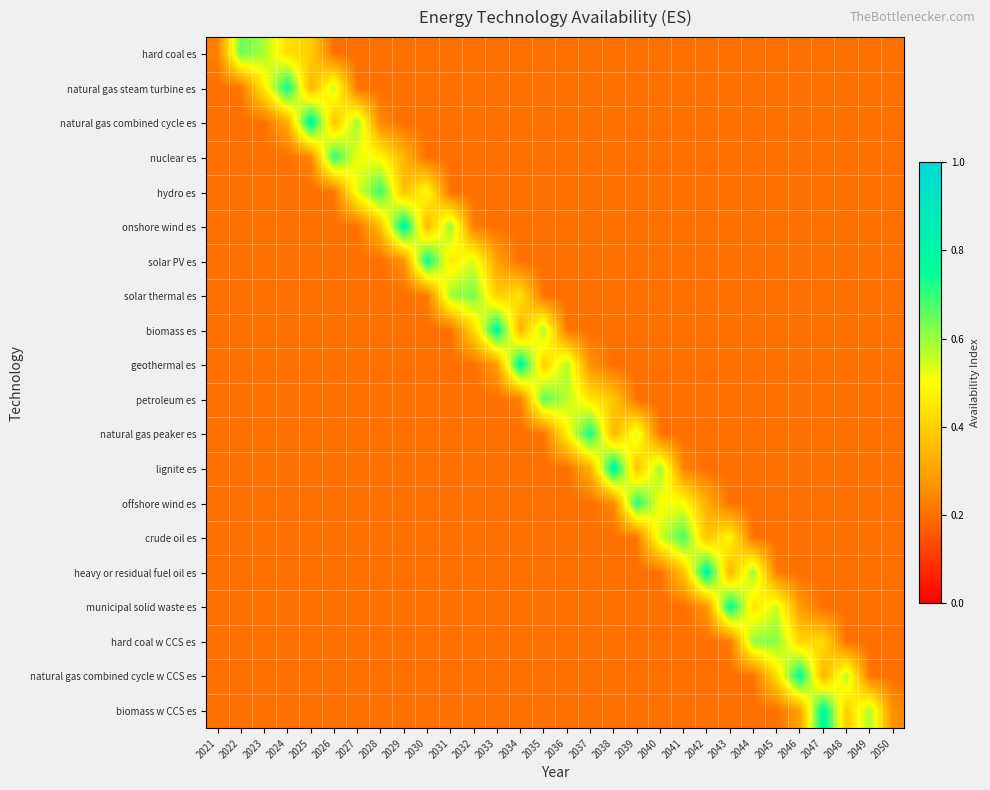

Reading left to right, list all the values displayed in this chart.

hard coal es: 2021=0.2	2022=0.6	2023=0.6	2024=0.4	2025=0.4	2026=0.2	2027=0.2	2028=0.2	2029=0.2	2030=0.2	2031=0.2	2032=0.2	2033=0.2	2034=0.2	2035=0.2	2036=0.2	2037=0.2	2038=0.2	2039=0.2	2040=0.2	2041=0.2	2042=0.2	2043=0.2	2044=0.2	2045=0.2	2046=0.2	2047=0.2	2048=0.2	2049=0.2	2050=0.2
natural gas steam turbine es: 2021=0.2	2022=0.2	2023=0.5	2024=0.7	2025=0.3	2026=0.6	2027=0.2	2028=0.2	2029=0.2	2030=0.2	2031=0.2	2032=0.2	2033=0.2	2034=0.2	2035=0.2	2036=0.2	2037=0.2	2038=0.2	2039=0.2	2040=0.2	2041=0.2	2042=0.2	2043=0.2	2044=0.2	2045=0.2	2046=0.2	2047=0.2	2048=0.2	2049=0.2	2050=0.2
natural gas combined cycle es: 2021=0.2	2022=0.2	2023=0.2	2024=0.3	2025=0.8	2026=0.4	2027=0.6	2028=0.2	2029=0.2	2030=0.2	2031=0.2	2032=0.2	2033=0.2	2034=0.2	2035=0.2	2036=0.2	2037=0.2	2038=0.2	2039=0.2	2040=0.2	2041=0.2	2042=0.2	2043=0.2	2044=0.2	2045=0.2	2046=0.2	2047=0.2	2048=0.2	2049=0.2	2050=0.2
nuclear es: 2021=0.2	2022=0.2	2023=0.2	2024=0.2	2025=0.2	2026=0.7	2027=0.5	2028=0.5	2029=0.3	2030=0.2	2031=0.2	2032=0.2	2033=0.2	2034=0.2	2035=0.2	2036=0.2	2037=0.2	2038=0.2	2039=0.2	2040=0.2	2041=0.2	2042=0.2	2043=0.2	2044=0.2	2045=0.2	2046=0.2	2047=0.2	2048=0.2	2049=0.2	2050=0.2
hydro es: 2021=0.2	2022=0.2	2023=0.2	2024=0.2	2025=0.2	2026=0.2	2027=0.5	2028=0.7	2029=0.4	2030=0.5	2031=0.2	2032=0.2	2033=0.2	2034=0.2	2035=0.2	2036=0.2	2037=0.2	2038=0.2	2039=0.2	2040=0.2	2041=0.2	2042=0.2	2043=0.2	2044=0.2	2045=0.2	2046=0.2	2047=0.2	2048=0.2	2049=0.2	2050=0.2
onshore wind es: 2021=0.2	2022=0.2	2023=0.2	2024=0.2	2025=0.2	2026=0.2	2027=0.2	2028=0.4	2029=0.8	2030=0.3	2031=0.6	2032=0.2	2033=0.2	2034=0.2	2035=0.2	2036=0.2	2037=0.2	2038=0.2	2039=0.2	2040=0.2	2041=0.2	2042=0.2	2043=0.2	2044=0.2	2045=0.2	2046=0.2	2047=0.2	2048=0.2	2049=0.2	2050=0.2
solar PV es: 2021=0.2	2022=0.2	2023=0.2	2024=0.2	2025=0.2	2026=0.2	2027=0.2	2028=0.2	2029=0.3	2030=0.8	2031=0.5	2032=0.5	2033=0.3	2034=0.2	2035=0.2	2036=0.2	2037=0.2	2038=0.2	2039=0.2	2040=0.2	2041=0.2	2042=0.2	2043=0.2	2044=0.2	2045=0.2	2046=0.2	2047=0.2	2048=0.2	2049=0.2	2050=0.2
solar thermal es: 2021=0.2	2022=0.2	2023=0.2	2024=0.2	2025=0.2	2026=0.2	2027=0.2	2028=0.2	2029=0.2	2030=0.2	2031=0.6	2032=0.6	2033=0.4	2034=0.4	2035=0.2	2036=0.2	2037=0.2	2038=0.2	2039=0.2	2040=0.2	2041=0.2	2042=0.2	2043=0.2	2044=0.2	2045=0.2	2046=0.2	2047=0.2	2048=0.2	2049=0.2	2050=0.2
biomass es: 2021=0.2	2022=0.2	2023=0.2	2024=0.2	2025=0.2	2026=0.2	2027=0.2	2028=0.2	2029=0.2	2030=0.2	2031=0.2	2032=0.4	2033=0.8	2034=0.3	2035=0.6	2036=0.2	2037=0.2	2038=0.2	2039=0.2	2040=0.2	2041=0.2	2042=0.2	2043=0.2	2044=0.2	2045=0.2	2046=0.2	2047=0.2	2048=0.2	2049=0.2	2050=0.2
geothermal es: 2021=0.2	2022=0.2	2023=0.2	2024=0.2	2025=0.2	2026=0.2	2027=0.2	2028=0.2	2029=0.2	2030=0.2	2031=0.2	2032=0.2	2033=0.3	2034=0.8	2035=0.4	2036=0.6	2037=0.3	2038=0.2	2039=0.2	2040=0.2	2041=0.2	2042=0.2	2043=0.2	2044=0.2	2045=0.2	2046=0.2	2047=0.2	2048=0.2	2049=0.2	2050=0.2
petroleum es: 2021=0.2	2022=0.2	2023=0.2	2024=0.2	2025=0.2	2026=0.2	2027=0.2	2028=0.2	2029=0.2	2030=0.2	2031=0.2	2032=0.2	2033=0.2	2034=0.2	2035=0.7	2036=0.6	2037=0.4	2038=0.4	2039=0.2	2040=0.2	2041=0.2	2042=0.2	2043=0.2	2044=0.2	2045=0.2	2046=0.2	2047=0.2	2048=0.2	2049=0.2	2050=0.2
natural gas peaker es: 2021=0.2	2022=0.2	2023=0.2	2024=0.2	2025=0.2	2026=0.2	2027=0.2	2028=0.2	2029=0.2	2030=0.2	2031=0.2	2032=0.2	2033=0.2	2034=0.2	2035=0.2	2036=0.5	2037=0.7	2038=0.3	2039=0.5	2040=0.2	2041=0.2	2042=0.2	2043=0.2	2044=0.2	2045=0.2	2046=0.2	2047=0.2	2048=0.2	2049=0.2	2050=0.2
lignite es: 2021=0.2	2022=0.2	2023=0.2	2024=0.2	2025=0.2	2026=0.2	2027=0.2	2028=0.2	2029=0.2	2030=0.2	2031=0.2	2032=0.2	2033=0.2	2034=0.2	2035=0.2	2036=0.2	2037=0.3	2038=0.8	2039=0.4	2040=0.6	2041=0.2	2042=0.2	2043=0.2	2044=0.2	2045=0.2	2046=0.2	2047=0.2	2048=0.2	2049=0.2	2050=0.2
offshore wind es: 2021=0.2	2022=0.2	2023=0.2	2024=0.2	2025=0.2	2026=0.2	2027=0.2	2028=0.2	2029=0.2	2030=0.2	2031=0.2	2032=0.2	2033=0.2	2034=0.2	2035=0.2	2036=0.2	2037=0.2	2038=0.2	2039=0.7	2040=0.5	2041=0.5	2042=0.3	2043=0.2	2044=0.2	2045=0.2	2046=0.2	2047=0.2	2048=0.2	2049=0.2	2050=0.2
crude oil es: 2021=0.2	2022=0.2	2023=0.2	2024=0.2	2025=0.2	2026=0.2	2027=0.2	2028=0.2	2029=0.2	2030=0.2	2031=0.2	2032=0.2	2033=0.2	2034=0.2	2035=0.2	2036=0.2	2037=0.2	2038=0.2	2039=0.2	2040=0.5	2041=0.7	2042=0.4	2043=0.5	2044=0.2	2045=0.2	2046=0.2	2047=0.2	2048=0.2	2049=0.2	2050=0.2
heavy or residual fuel oil es: 2021=0.2	2022=0.2	2023=0.2	2024=0.2	2025=0.2	2026=0.2	2027=0.2	2028=0.2	2029=0.2	2030=0.2	2031=0.2	2032=0.2	2033=0.2	2034=0.2	2035=0.2	2036=0.2	2037=0.2	2038=0.2	2039=0.2	2040=0.2	2041=0.4	2042=0.8	2043=0.3	2044=0.6	2045=0.2	2046=0.2	2047=0.2	2048=0.2	2049=0.2	2050=0.2
municipal solid waste es: 2021=0.2	2022=0.2	2023=0.2	2024=0.2	2025=0.2	2026=0.2	2027=0.2	2028=0.2	2029=0.2	2030=0.2	2031=0.2	2032=0.2	2033=0.2	2034=0.2	2035=0.2	2036=0.2	2037=0.2	2038=0.2	2039=0.2	2040=0.2	2041=0.2	2042=0.3	2043=0.8	2044=0.4	2045=0.5	2046=0.3	2047=0.2	2048=0.2	2049=0.2	2050=0.2
hard coal w CCS es: 2021=0.2	2022=0.2	2023=0.2	2024=0.2	2025=0.2	2026=0.2	2027=0.2	2028=0.2	2029=0.2	2030=0.2	2031=0.2	2032=0.2	2033=0.2	2034=0.2	2035=0.2	2036=0.2	2037=0.2	2038=0.2	2039=0.2	2040=0.2	2041=0.2	2042=0.2	2043=0.2	2044=0.6	2045=0.6	2046=0.4	2047=0.4	2048=0.2	2049=0.2	2050=0.2
natural gas combined cycle w CCS es: 2021=0.2	2022=0.2	2023=0.2	2024=0.2	2025=0.2	2026=0.2	2027=0.2	2028=0.2	2029=0.2	2030=0.2	2031=0.2	2032=0.2	2033=0.2	2034=0.2	2035=0.2	2036=0.2	2037=0.2	2038=0.2	2039=0.2	2040=0.2	2041=0.2	2042=0.2	2043=0.2	2044=0.2	2045=0.4	2046=0.8	2047=0.3	2048=0.6	2049=0.2	2050=0.2
biomass w CCS es: 2021=0.2	2022=0.2	2023=0.2	2024=0.2	2025=0.2	2026=0.2	2027=0.2	2028=0.2	2029=0.2	2030=0.2	2031=0.2	2032=0.2	2033=0.2	2034=0.2	2035=0.2	2036=0.2	2037=0.2	2038=0.2	2039=0.2	2040=0.2	2041=0.2	2042=0.2	2043=0.2	2044=0.2	2045=0.2	2046=0.3	2047=0.8	2048=0.4	2049=0.6	2050=0.3